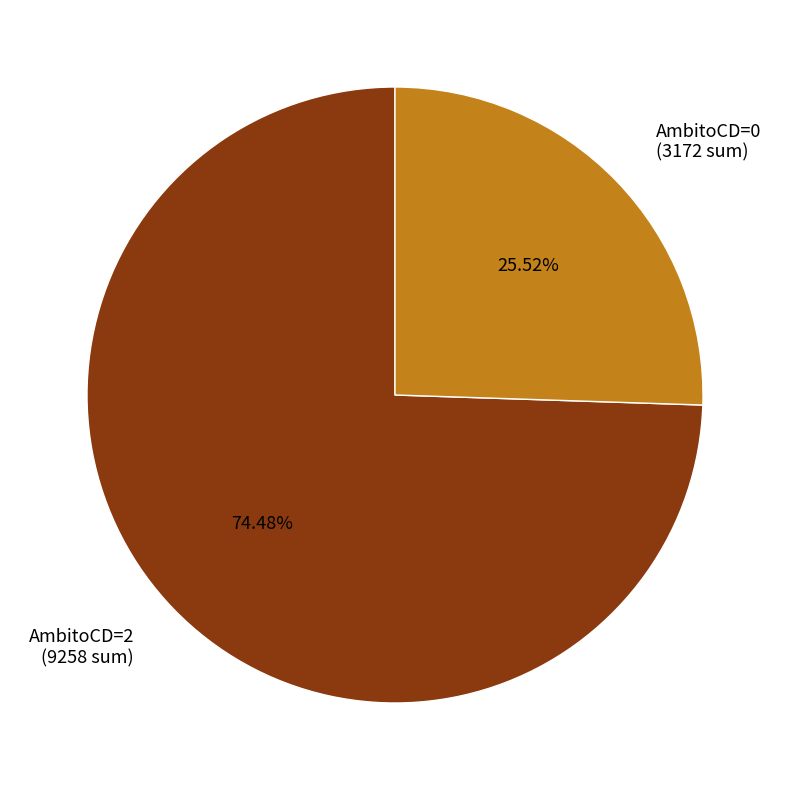

Which has a higher value, AmbitoCD=2 (9258 sum) or AmbitoCD=0 (3172 sum)?

AmbitoCD=2 (9258 sum)